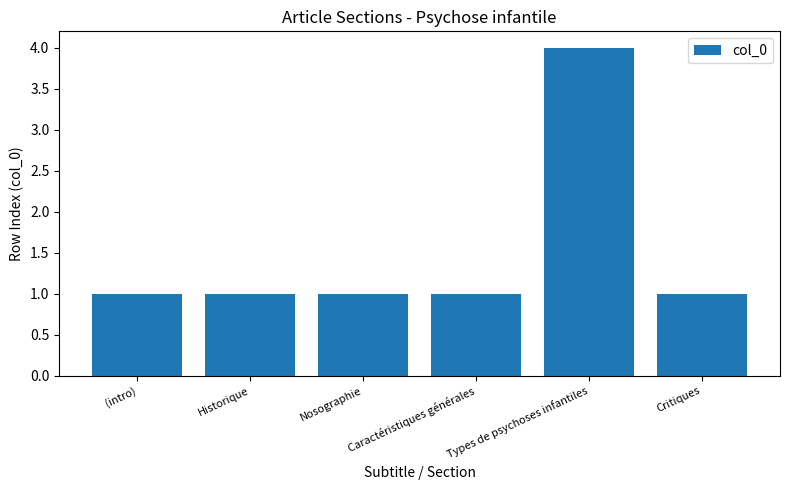

What is the label of the 6th bar from the left?

Critiques